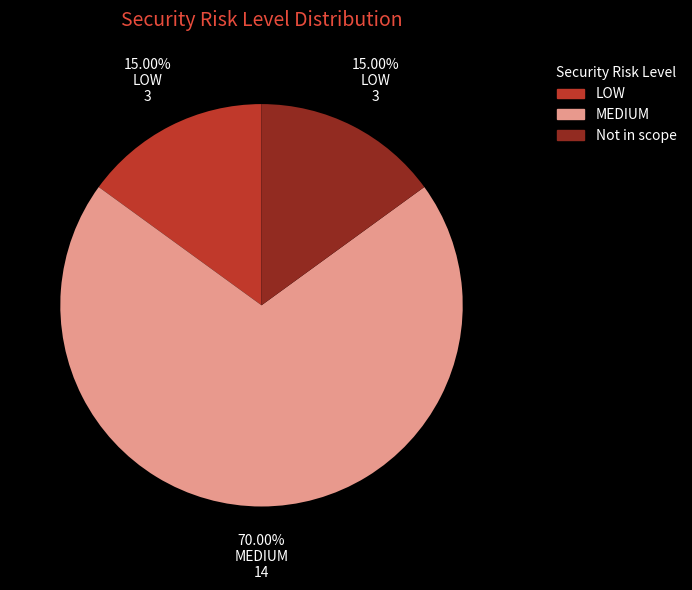

What is the largest slice in the pie chart?

MEDIUM